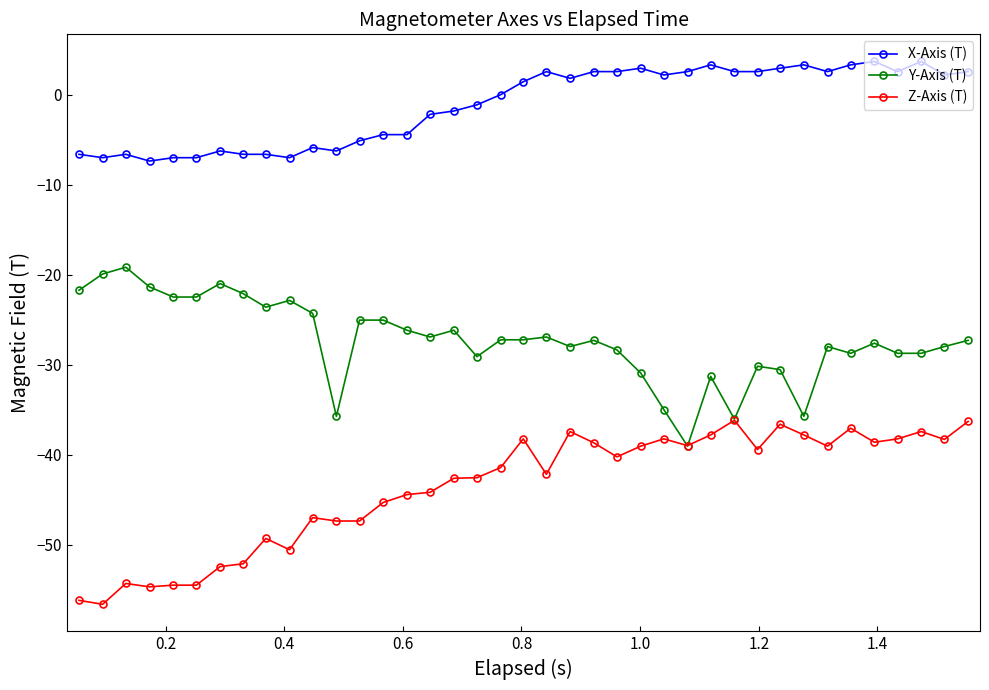

Count the number of categories in the chart.

39